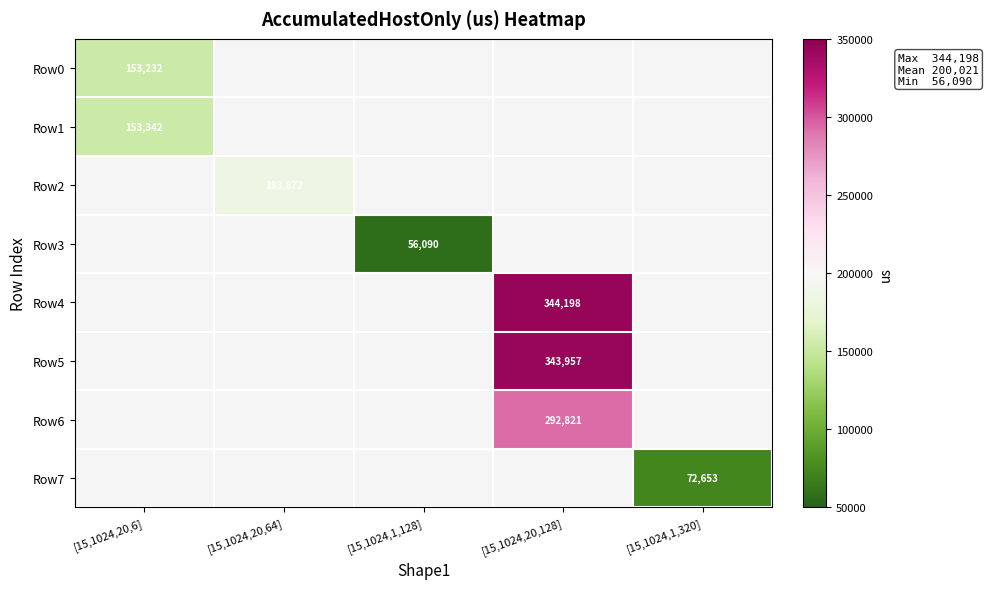

How many values in Row3 are above zero?

1